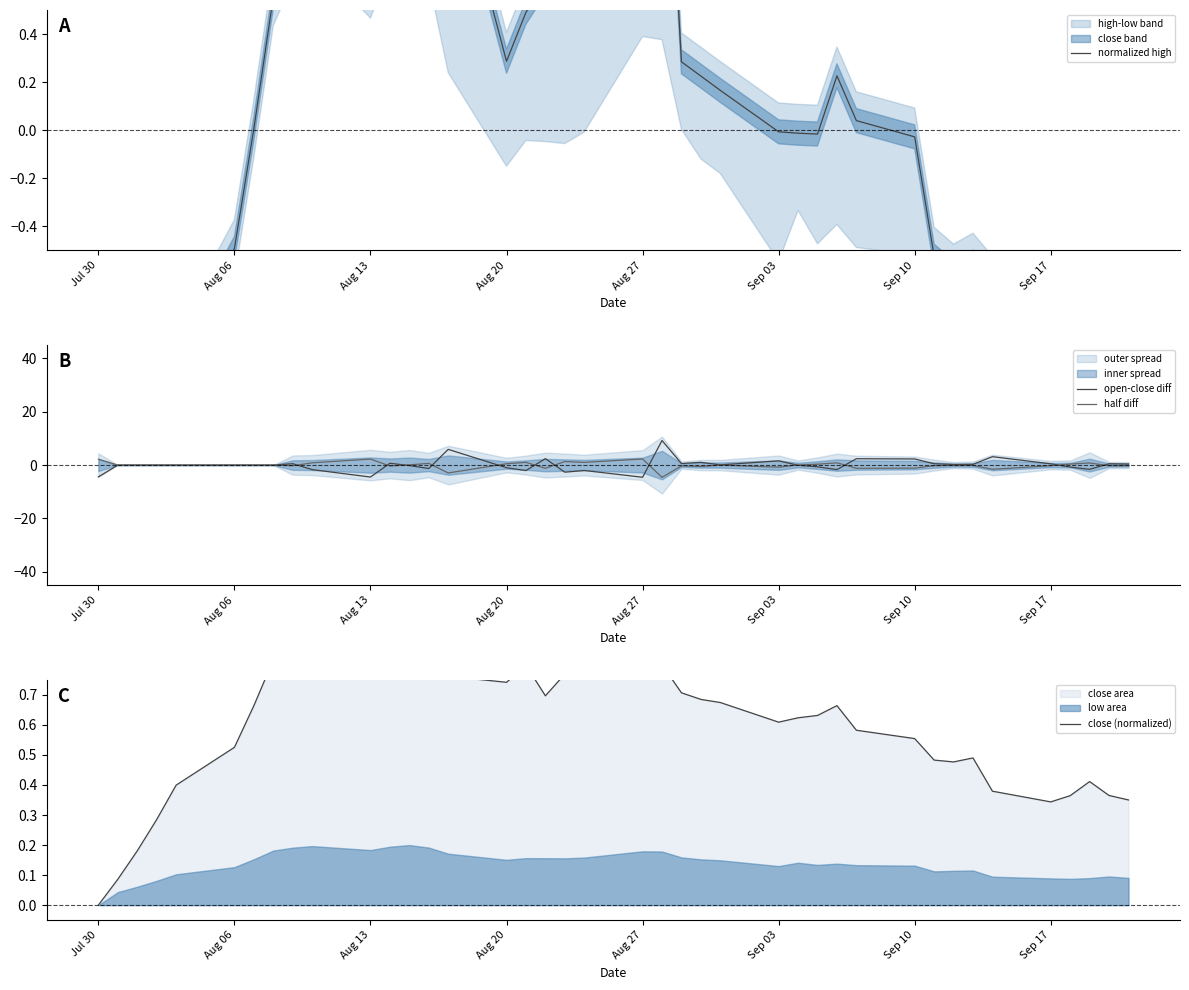

True or false: close (normalized) and half diff intersect in this chart.

True